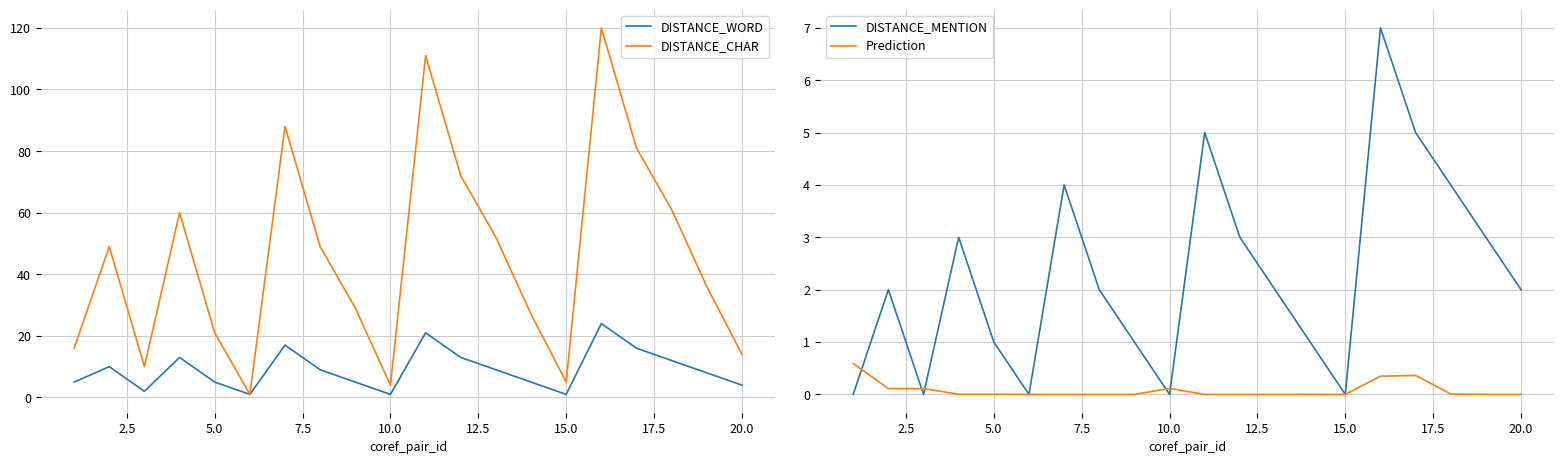

What is the difference between the maximum and minimum values in the Prediction series?

0.6